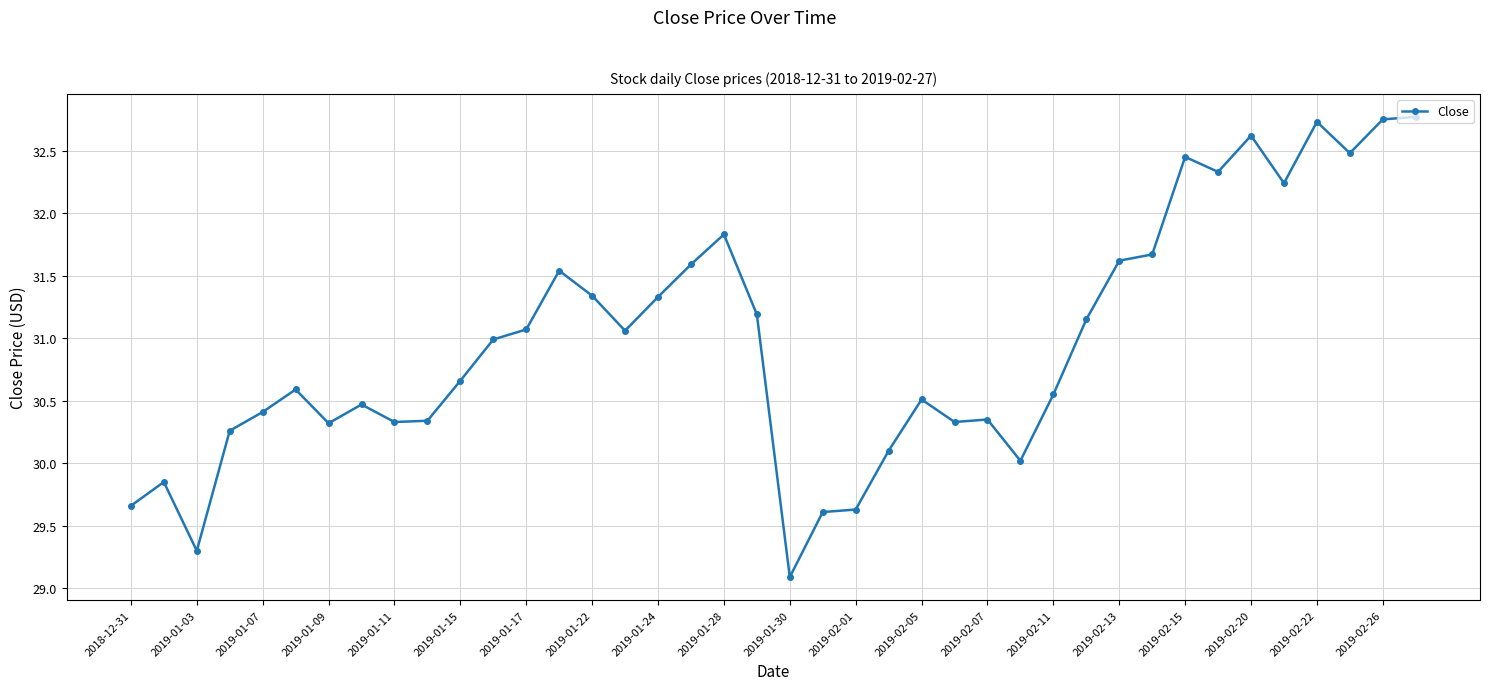

What is the smallest value displayed?

29.1